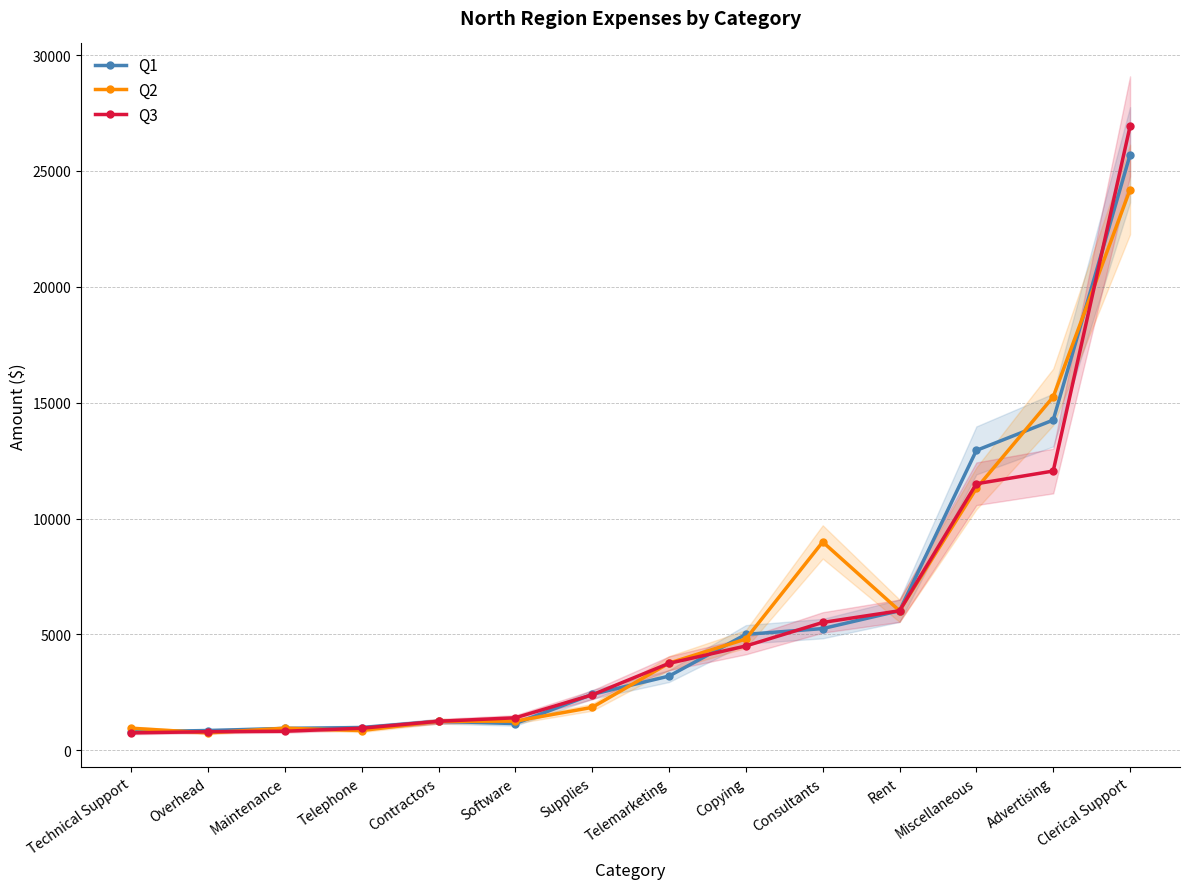

Does the chart display data point markers on the line(s)?

Yes